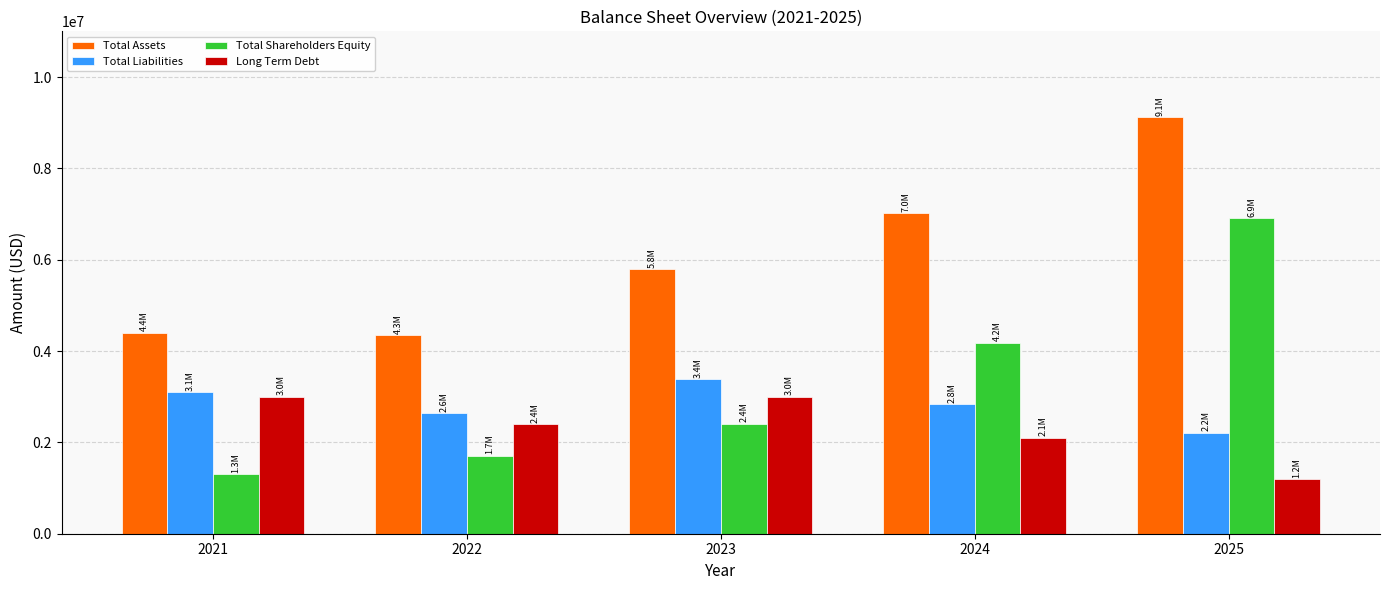

What is the total value across all series at 2021?

11800000.0